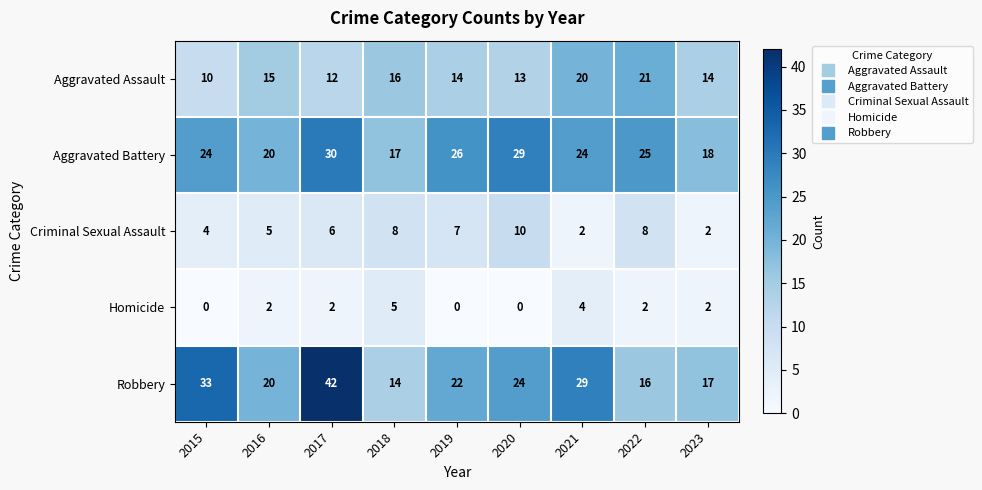

How many distinct data groups are displayed?

5